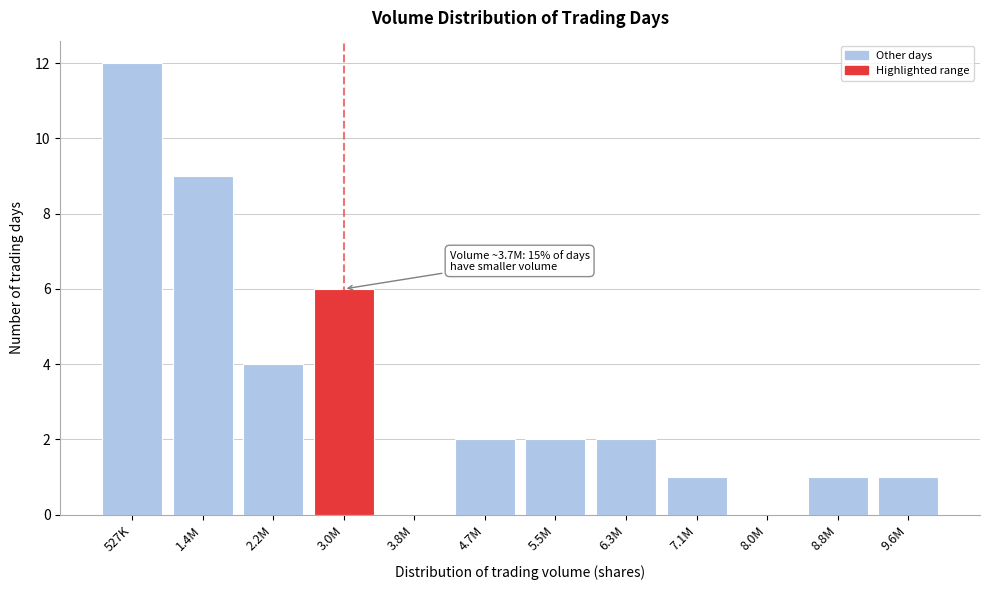

Reading right to left, list all the values displayed in this chart.

9.6M=1	8.8M=1	8.0M=0	7.1M=1	6.3M=2	5.5M=2	4.7M=2	3.8M=0	3.0M=6	2.2M=4	1.4M=9	527K=12